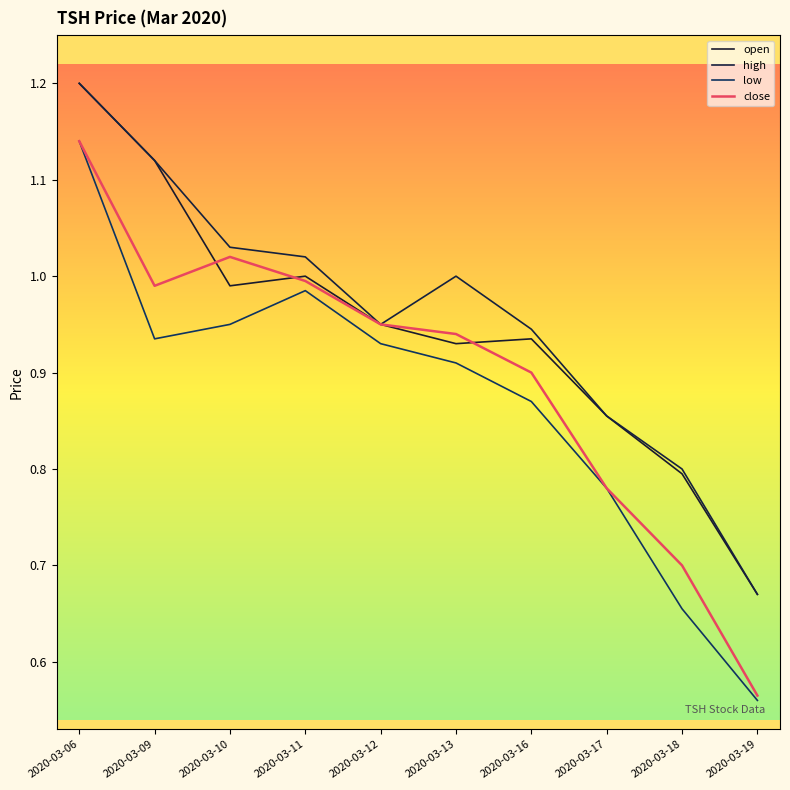

Does the chart display data point markers on the line(s)?

No